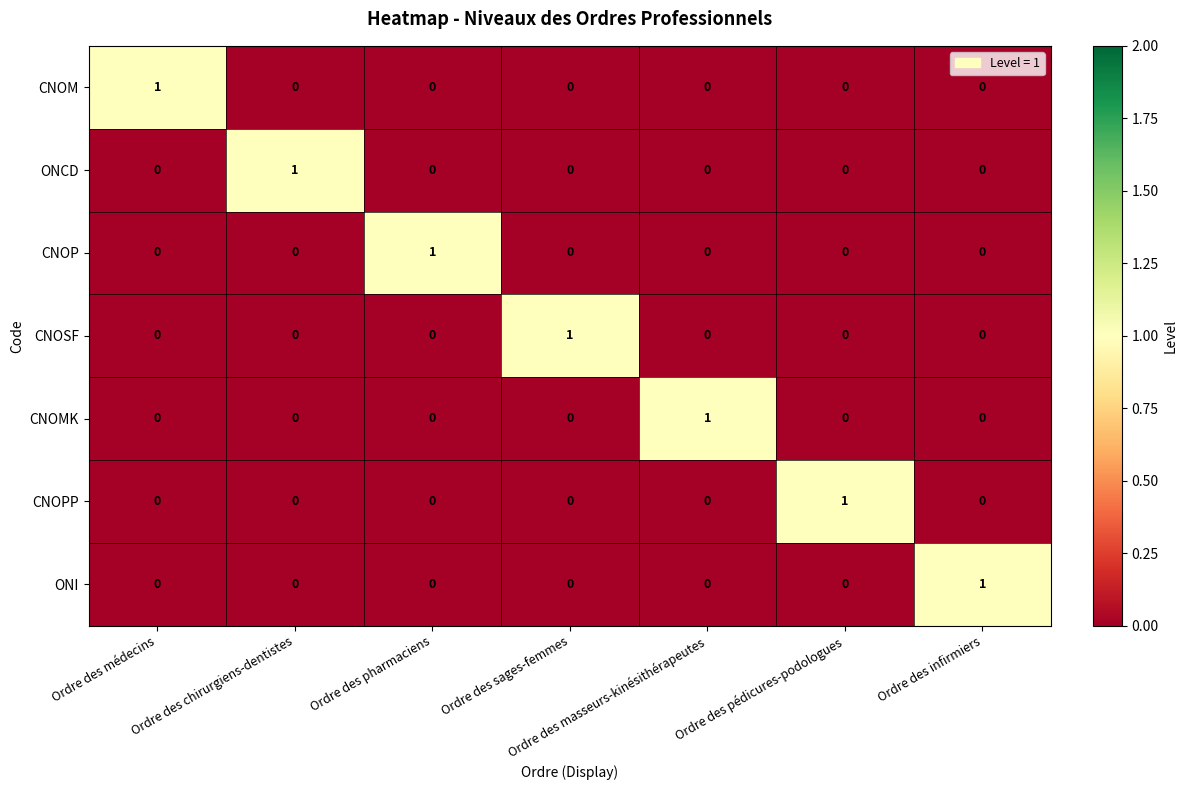

What is the greatest value displayed?

1